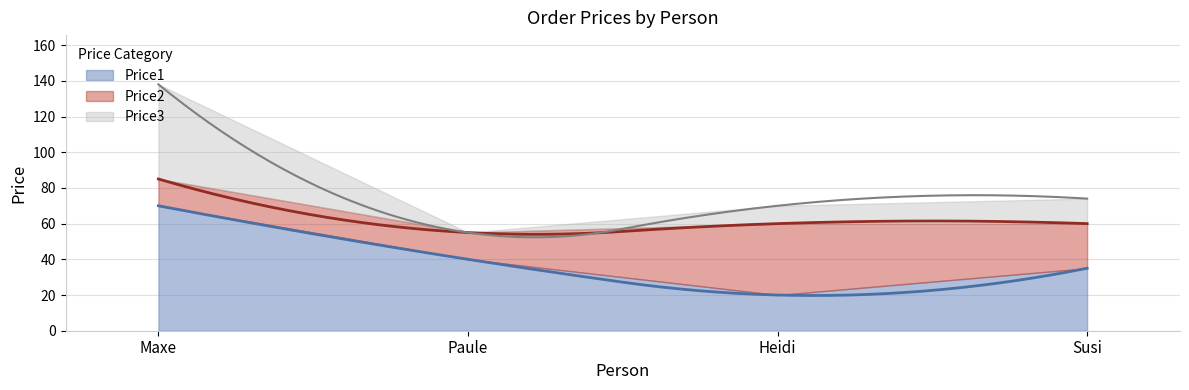

What is the difference between the maximum and minimum values in the Price1 series?

50